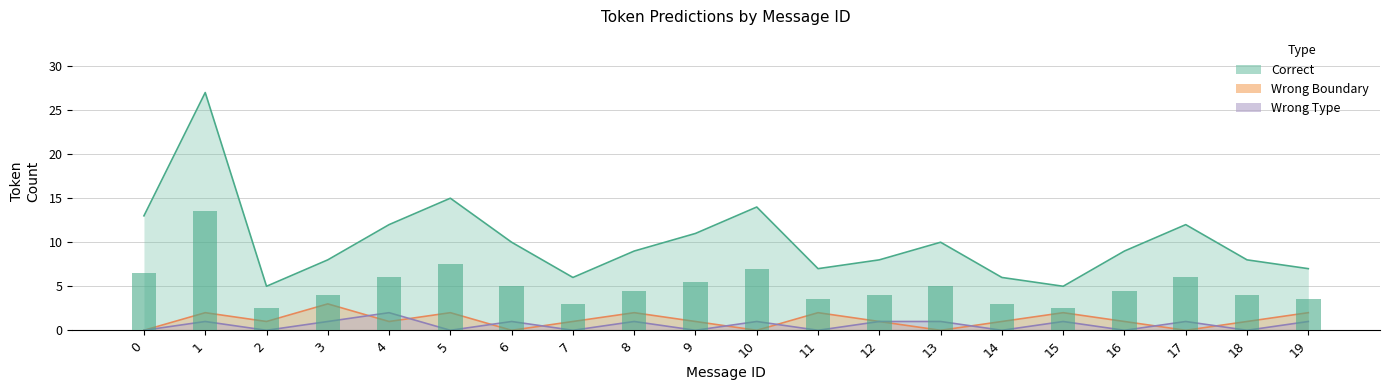

At which label does Wrong Type first exceed 1?

4